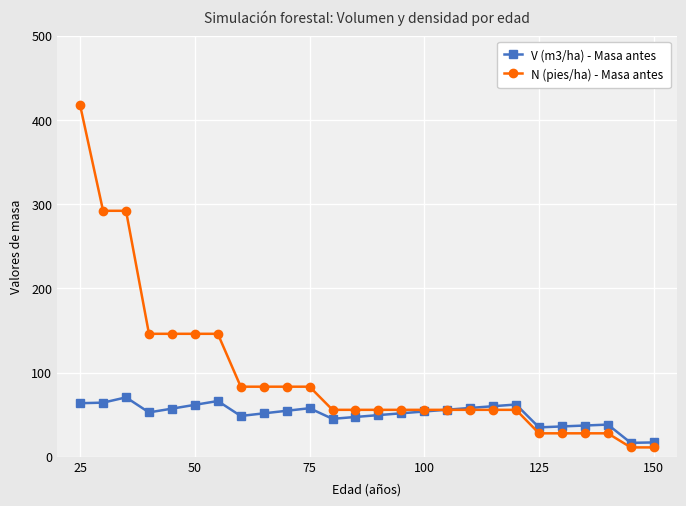

Rank the series by their average value, from lowest to highest.

V (m3/ha) - Masa antes, N (pies/ha) - Masa antes